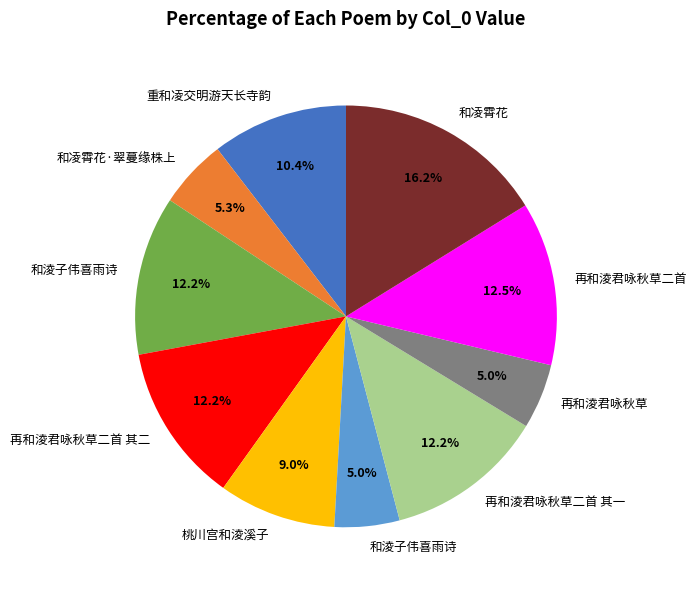

Is there a majority slice in this chart?

No